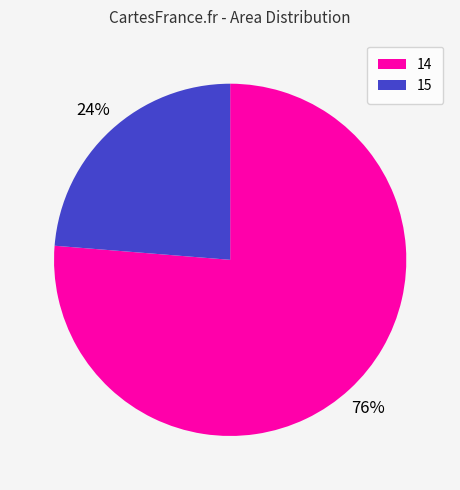

To the nearest percent, what percentage of the pie is 15?

24%